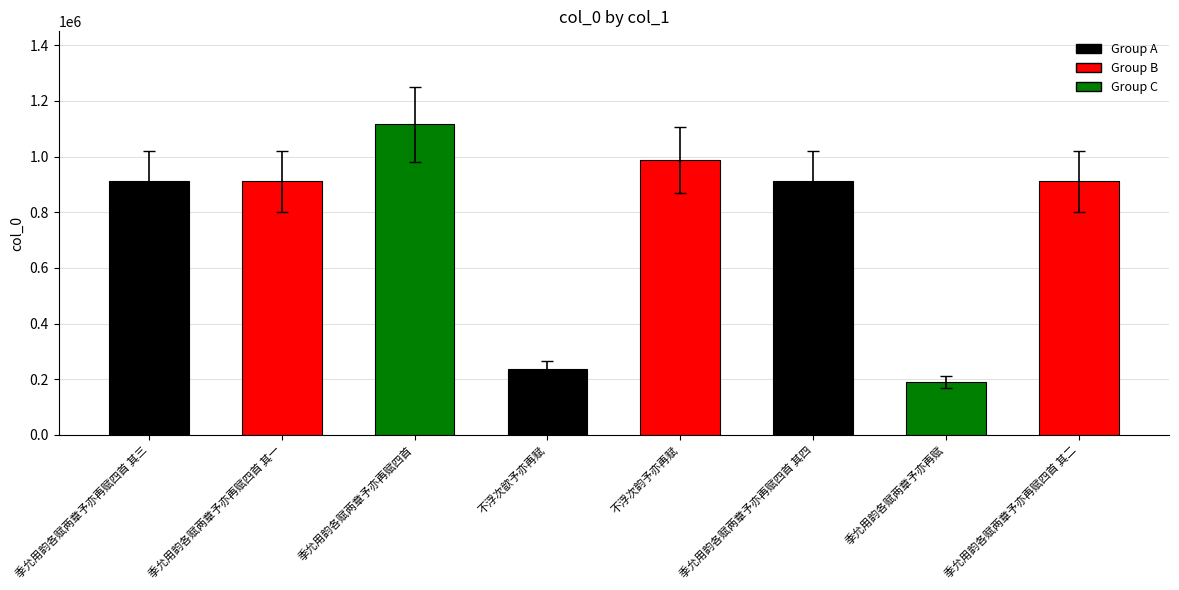

Read the value at 季允用韵各赋两章予亦再赋四首 其二, to the nearest 50.

911200